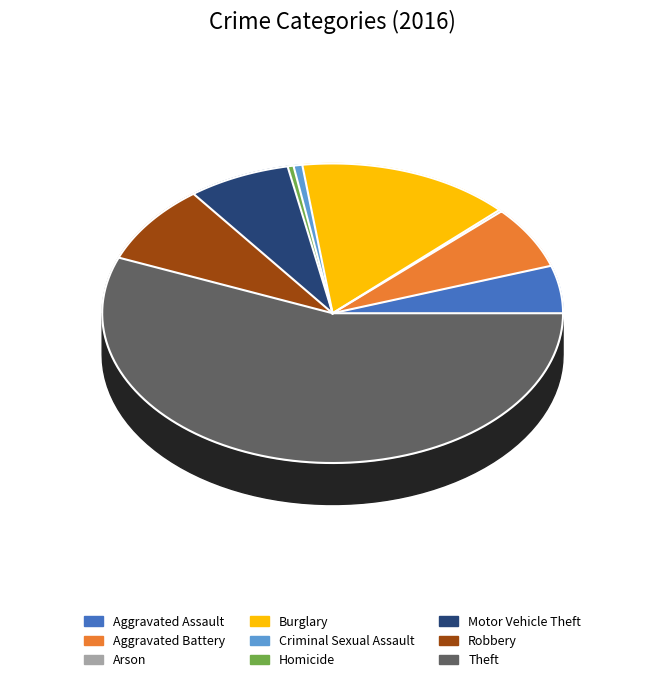

Is there a majority slice in this chart?

Yes